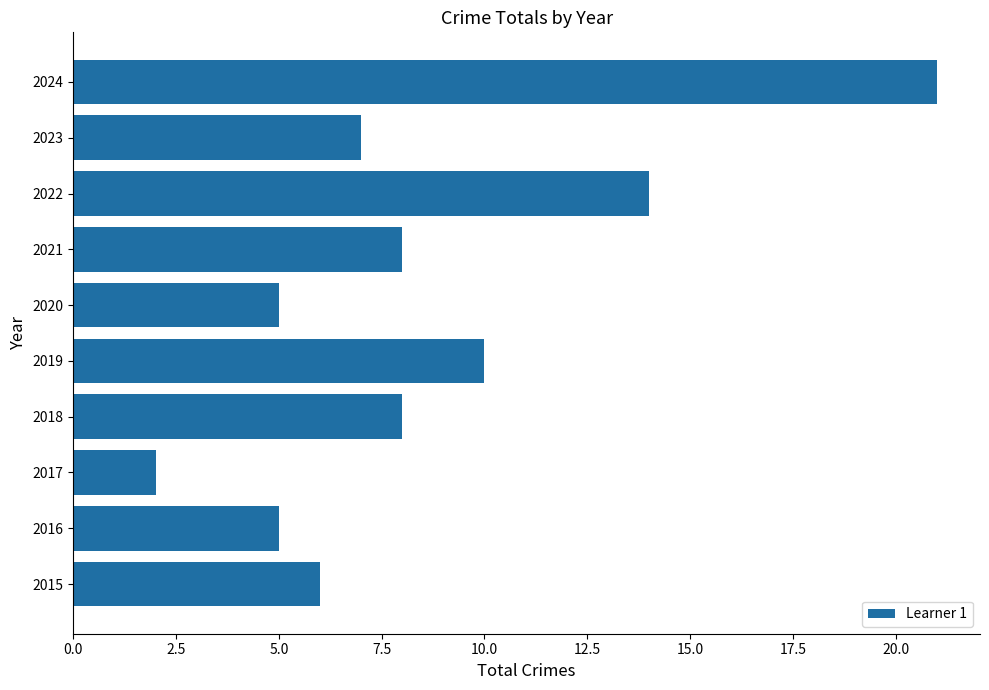

What is the change in value from 2016 to 2019?

+5